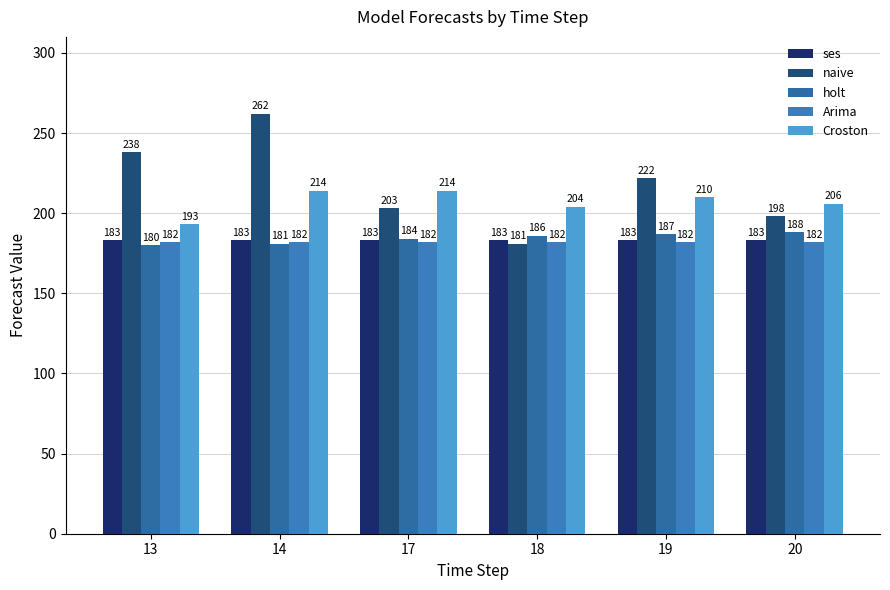

What is the maximum value for naive?

262